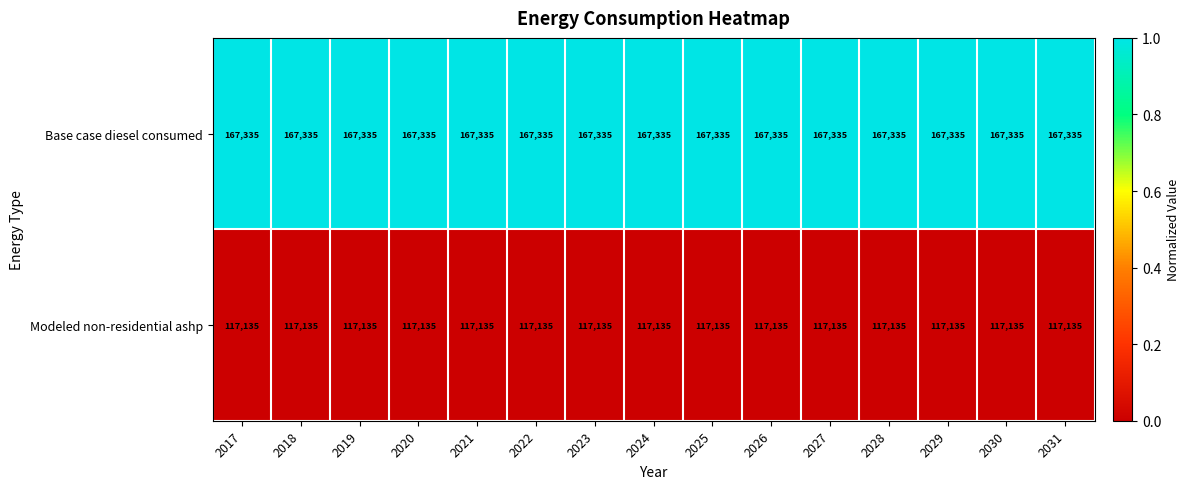

What is the greatest value displayed?

167335